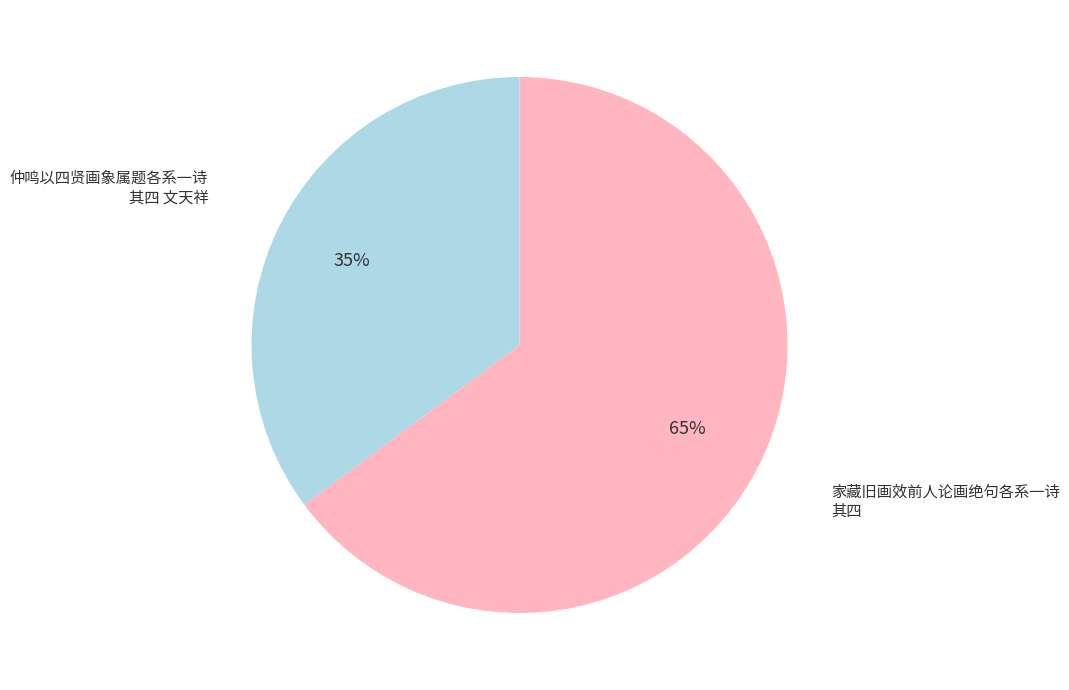

Does any single category account for the majority?

Yes